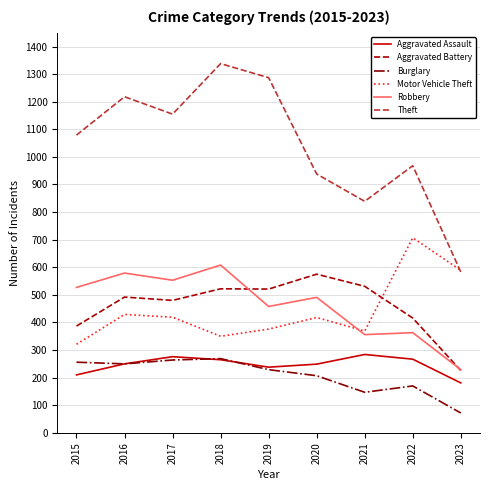

How many interior local valleys does the Motor Vehicle Theft series have?

2